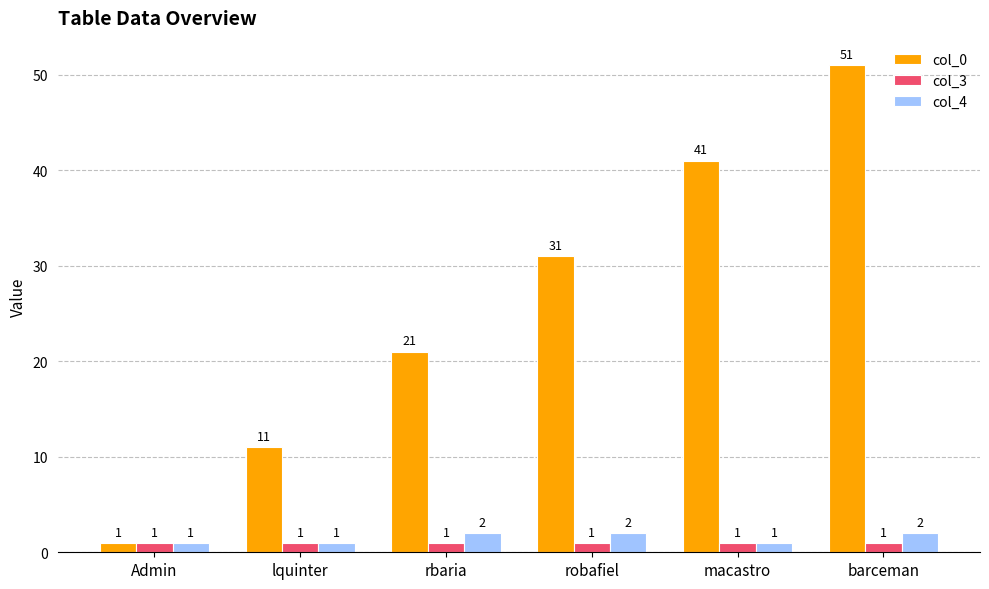

How many bars are there in each group?

3